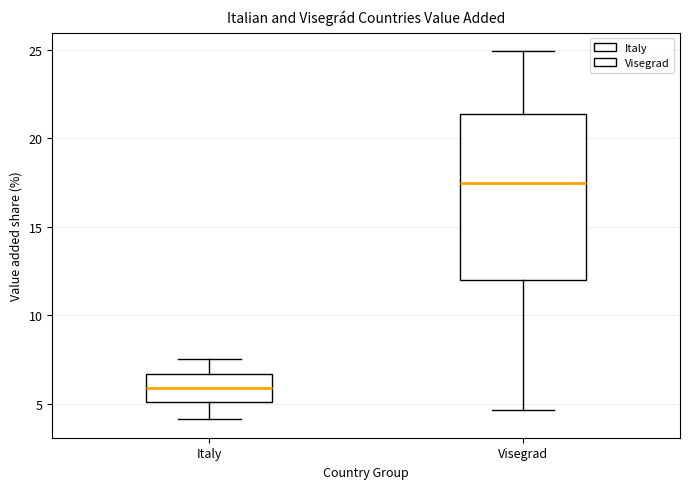

Reading left to right, transcribe this box plot: for each box, give where its median line is, the range the box spans, and where its two whiskers end, as read against the y-axis. The values are not printed on the chart, so give them approximately, as read against the axis.

Italy: median 6.0, box 5.0 to 6.5, whiskers 4.0 to 7.5
Visegrad: median 17.5, box 12.0 to 21.5, whiskers 4.5 to 25.0